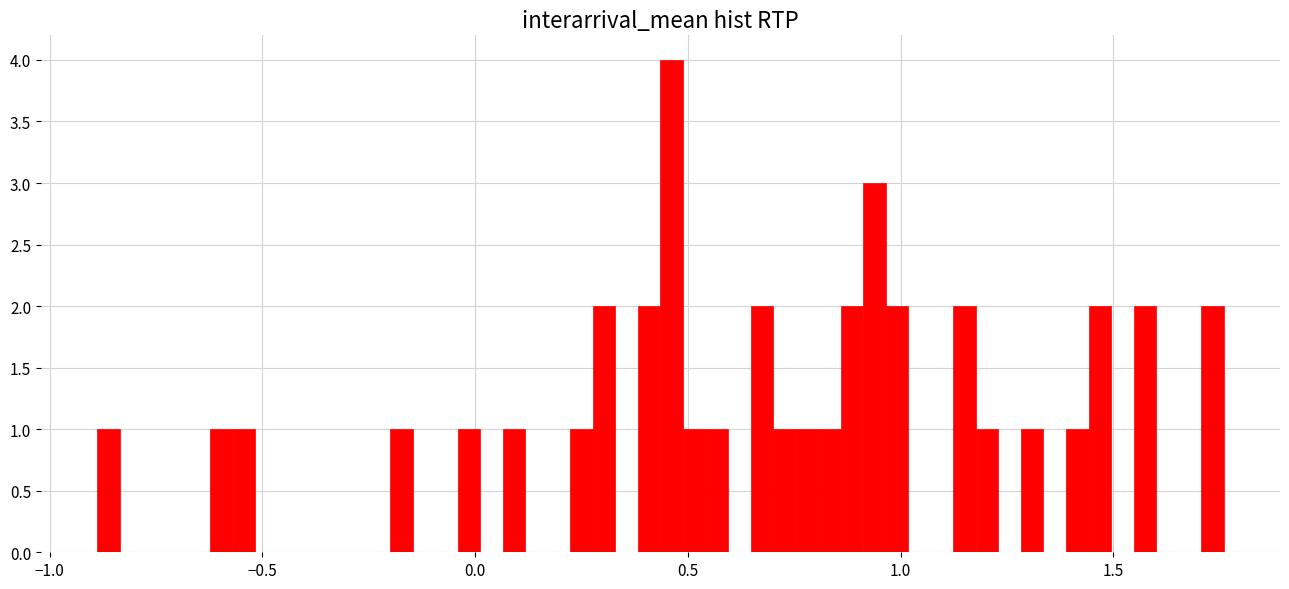

Read against the x-axis, roughly where is the centre of the tallest bar?

0.45